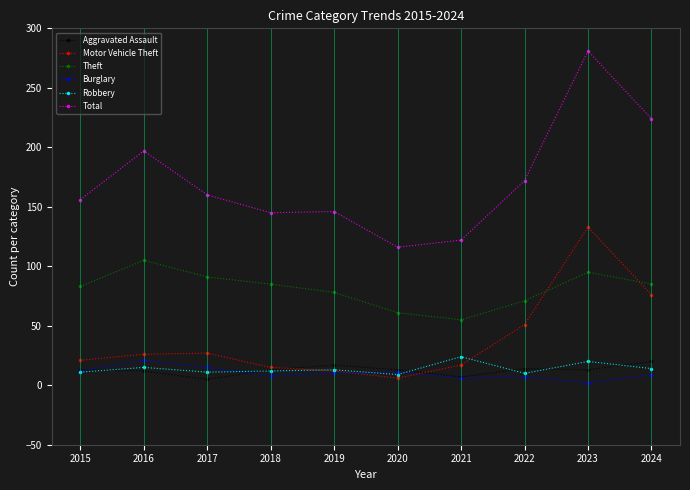

What is the spread (max minus min) of values at 2022?

165